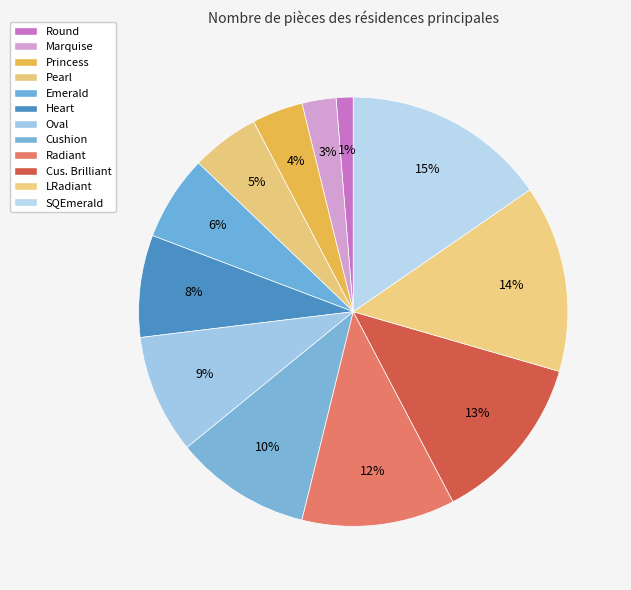

How many slices are in this pie chart?

12